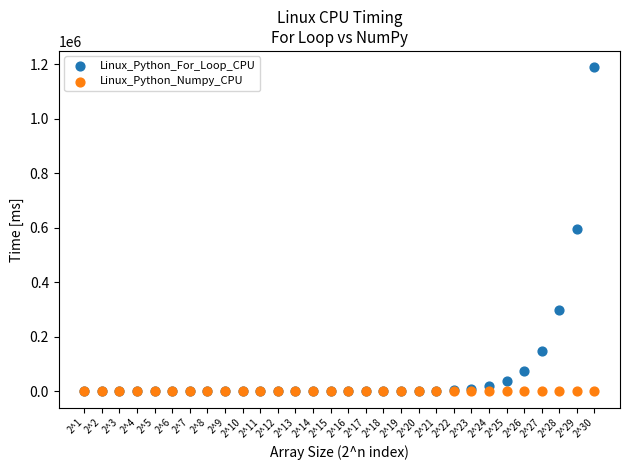

What are all the series names shown in the legend?

Linux_Python_For_Loop_CPU, Linux_Python_Numpy_CPU